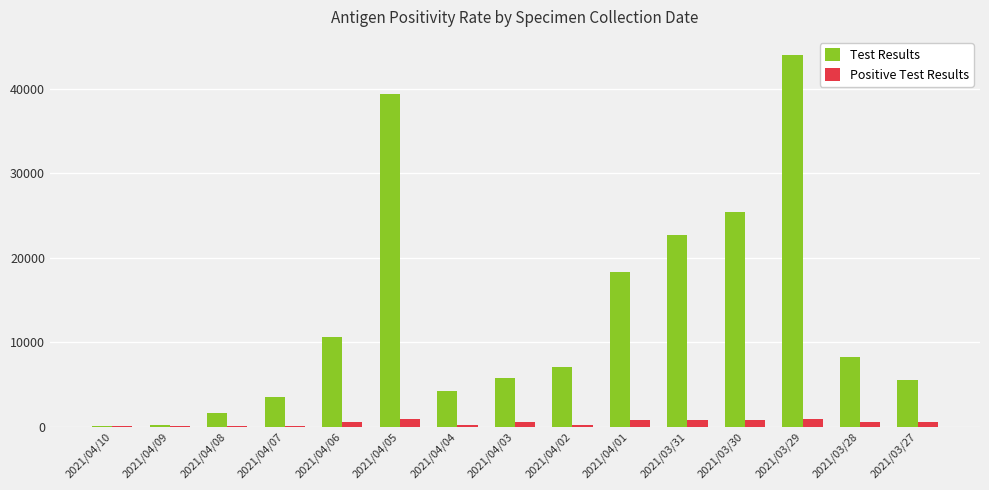

How many data points does each series have?

15